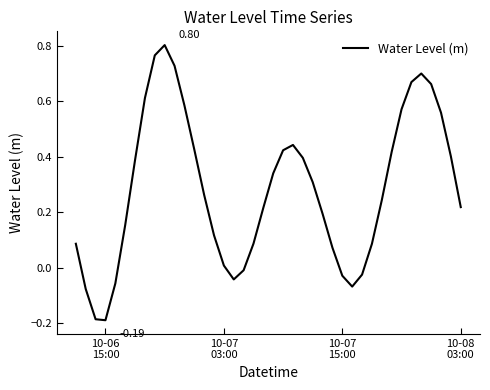

Count the number of values greater than 0.

31